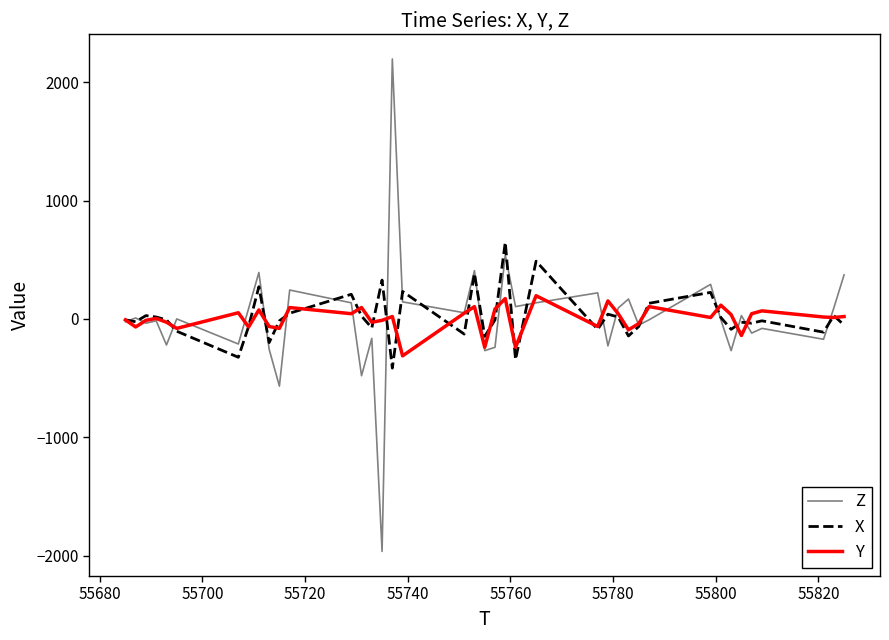

After their last crossing, which series has the higher values: Z or Y?

Z